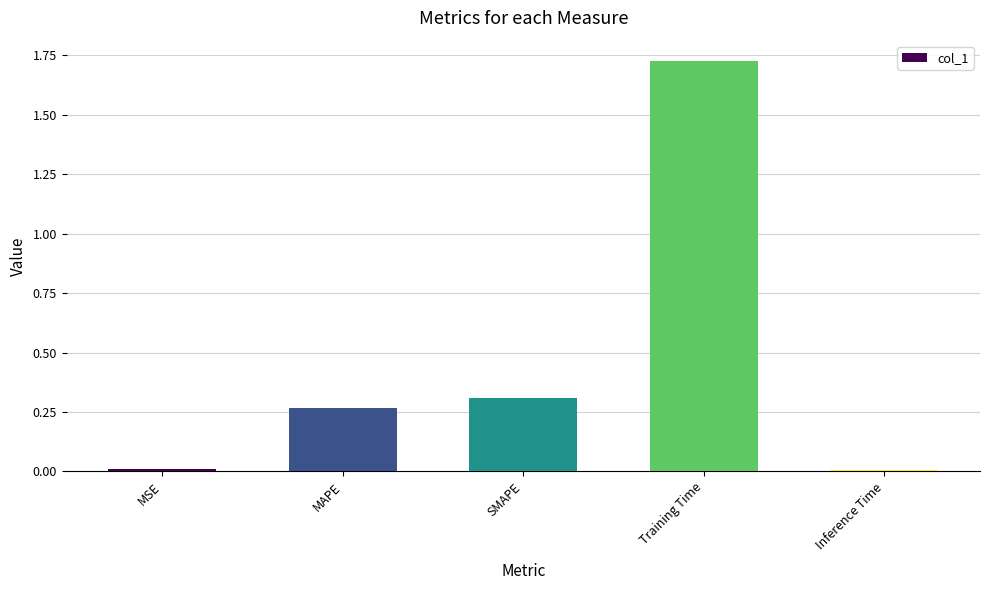

Is it true that the value at MSE is 0.0?

True